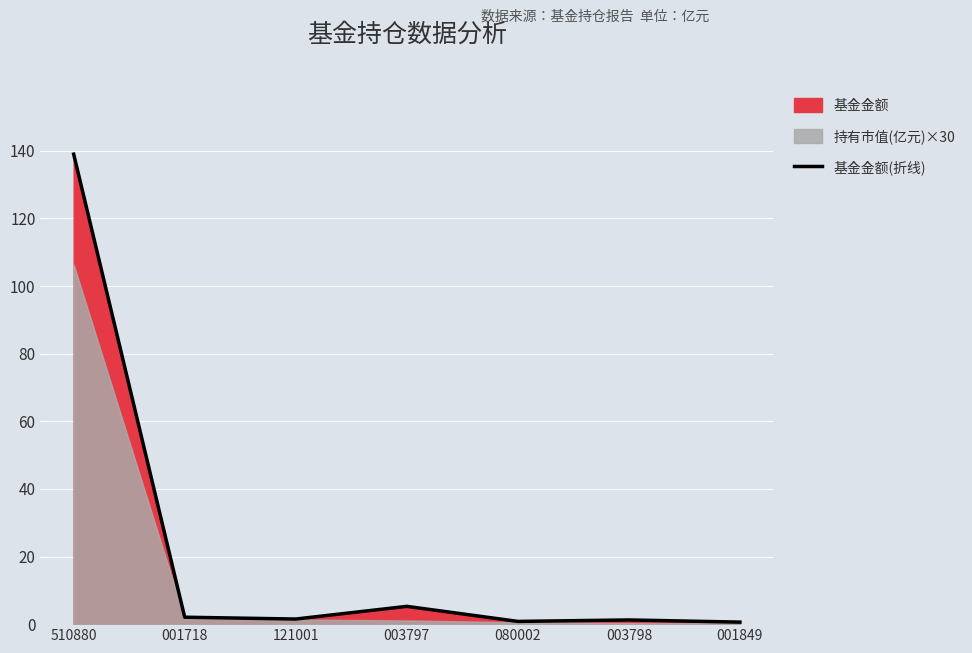

What position from the left is 080002?

5